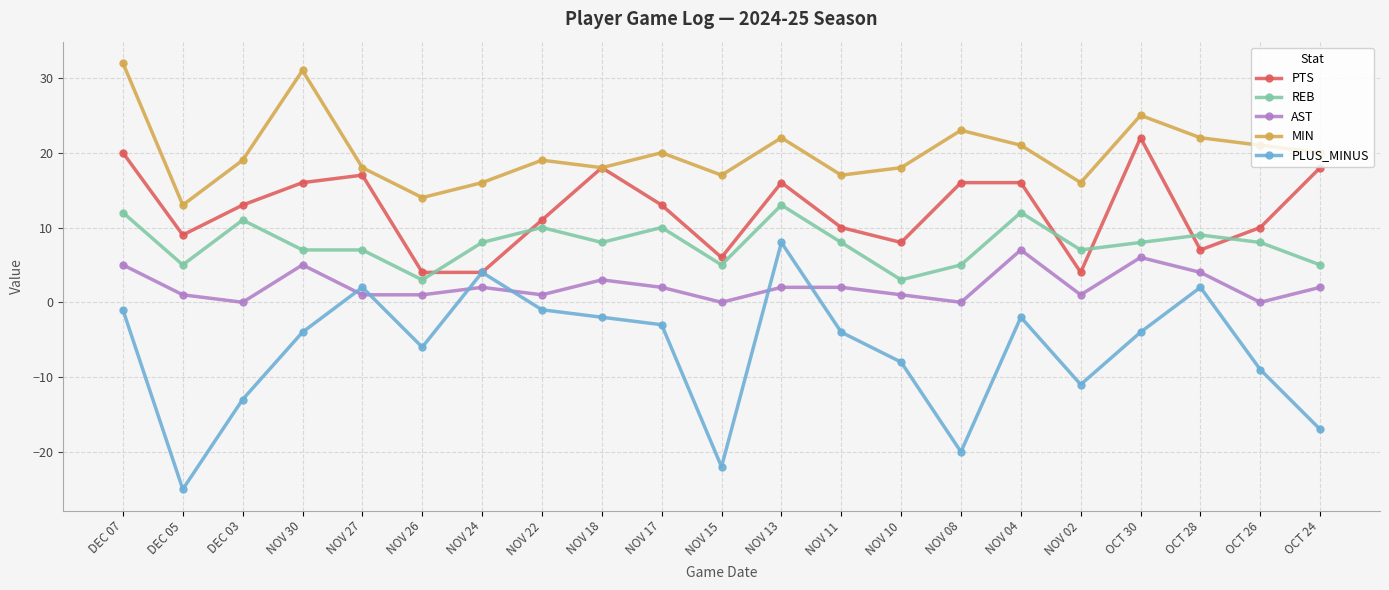

Which series has the largest total across all categories?

MIN